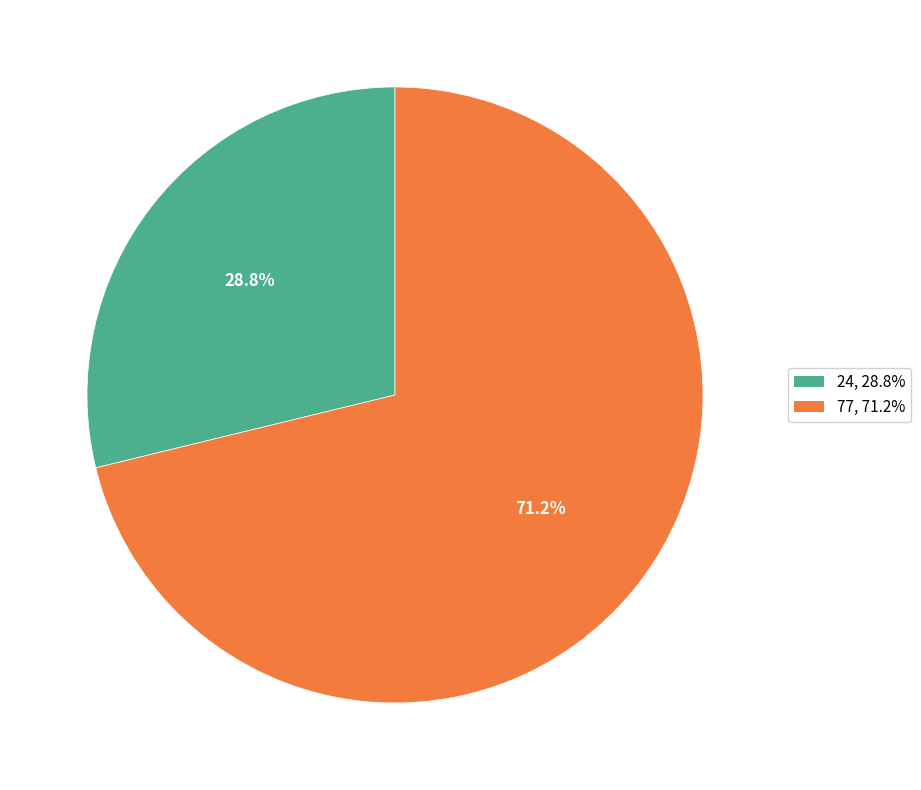

To the nearest percent, what percentage of the pie is 24?

29%